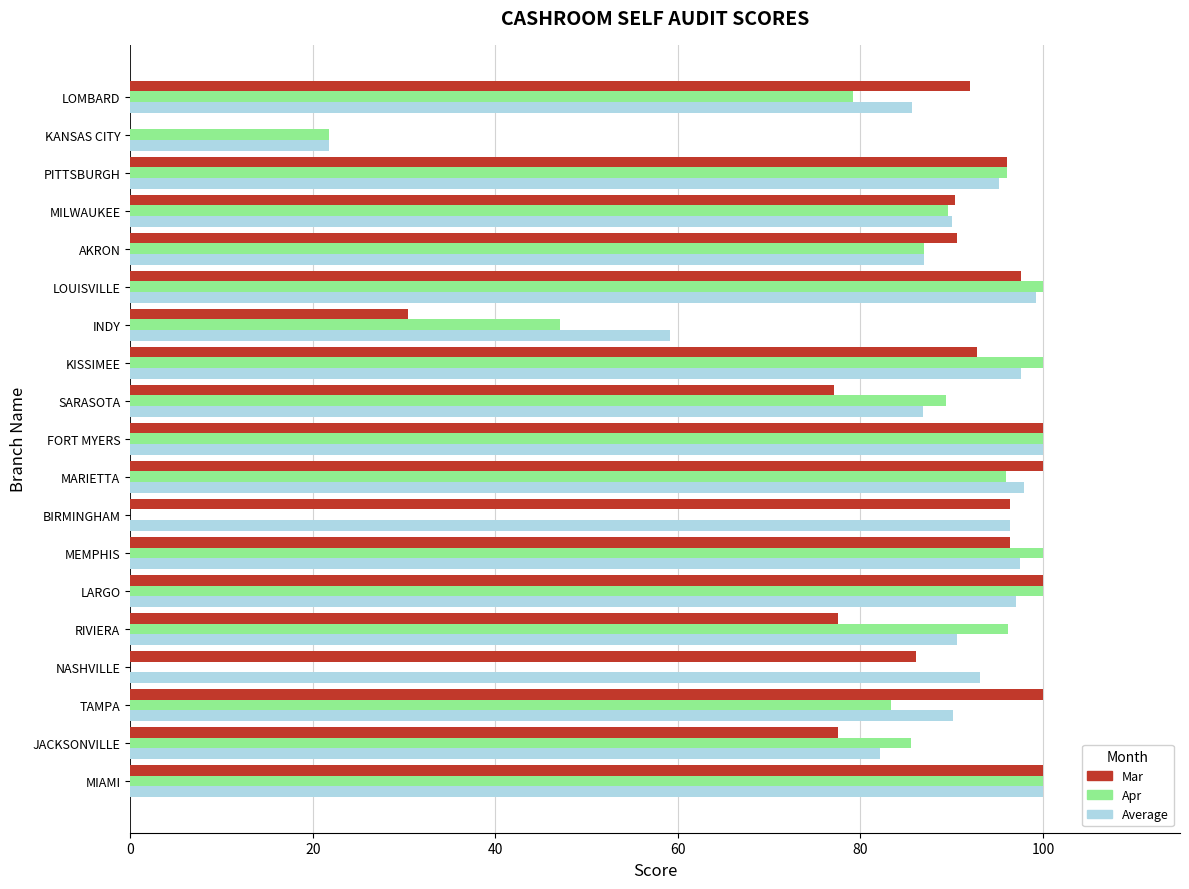

What is the total value across all series at INDY?

136.7